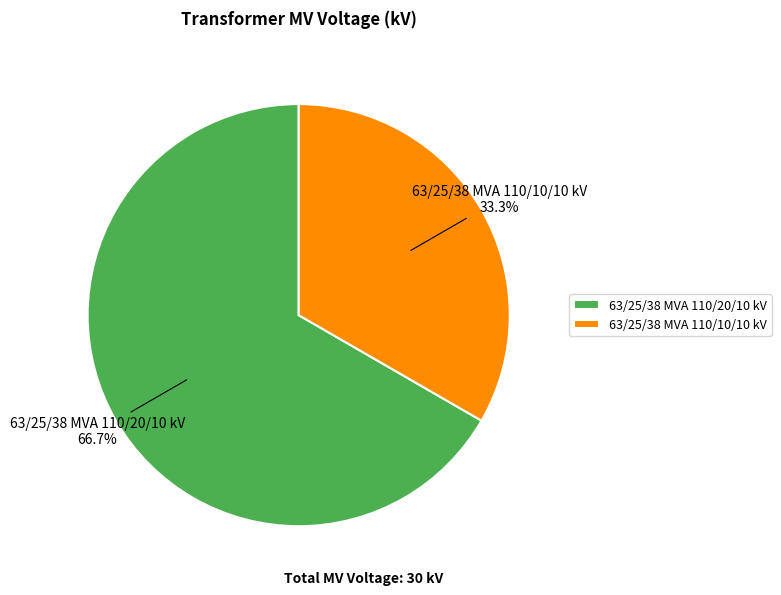

How many segments does this pie chart have?

2